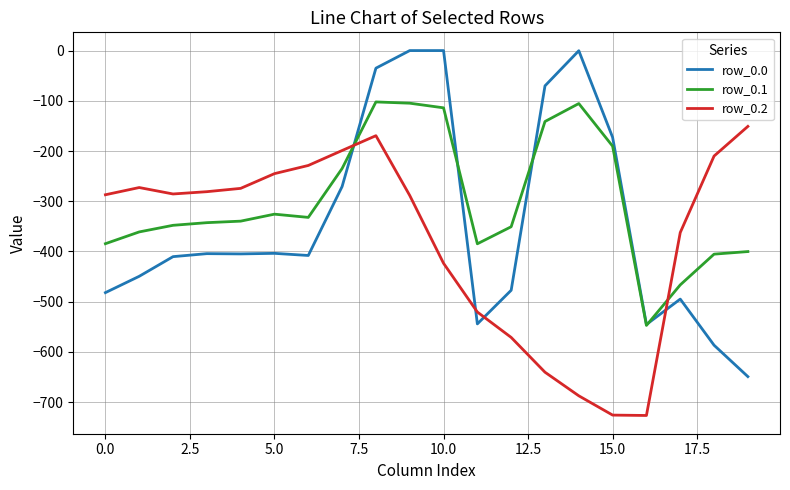

What is the smallest value displayed?

-726.6